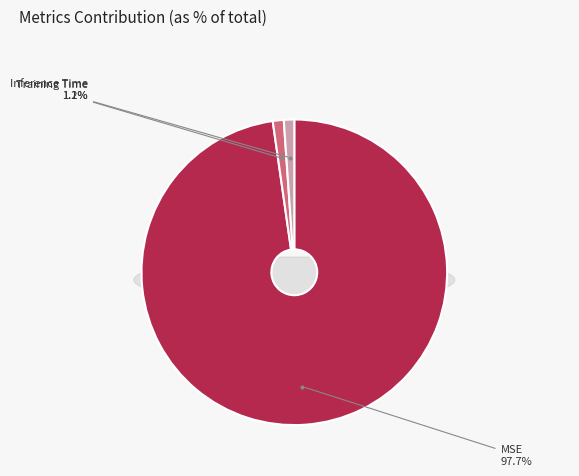

Rank the categories by value from highest to lowest.

MSE, Training Time, Inference Time